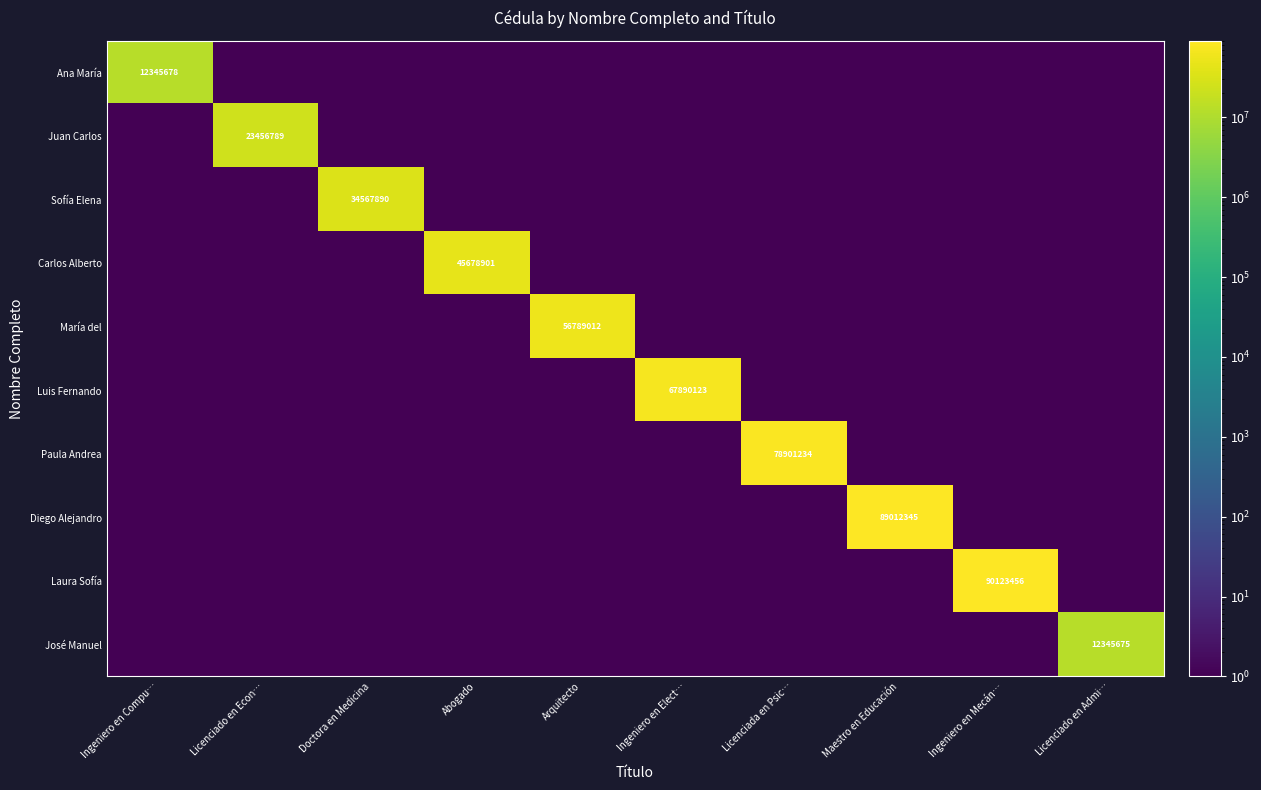

Which category has the lowest value across all series?

Licenciado en Econ…